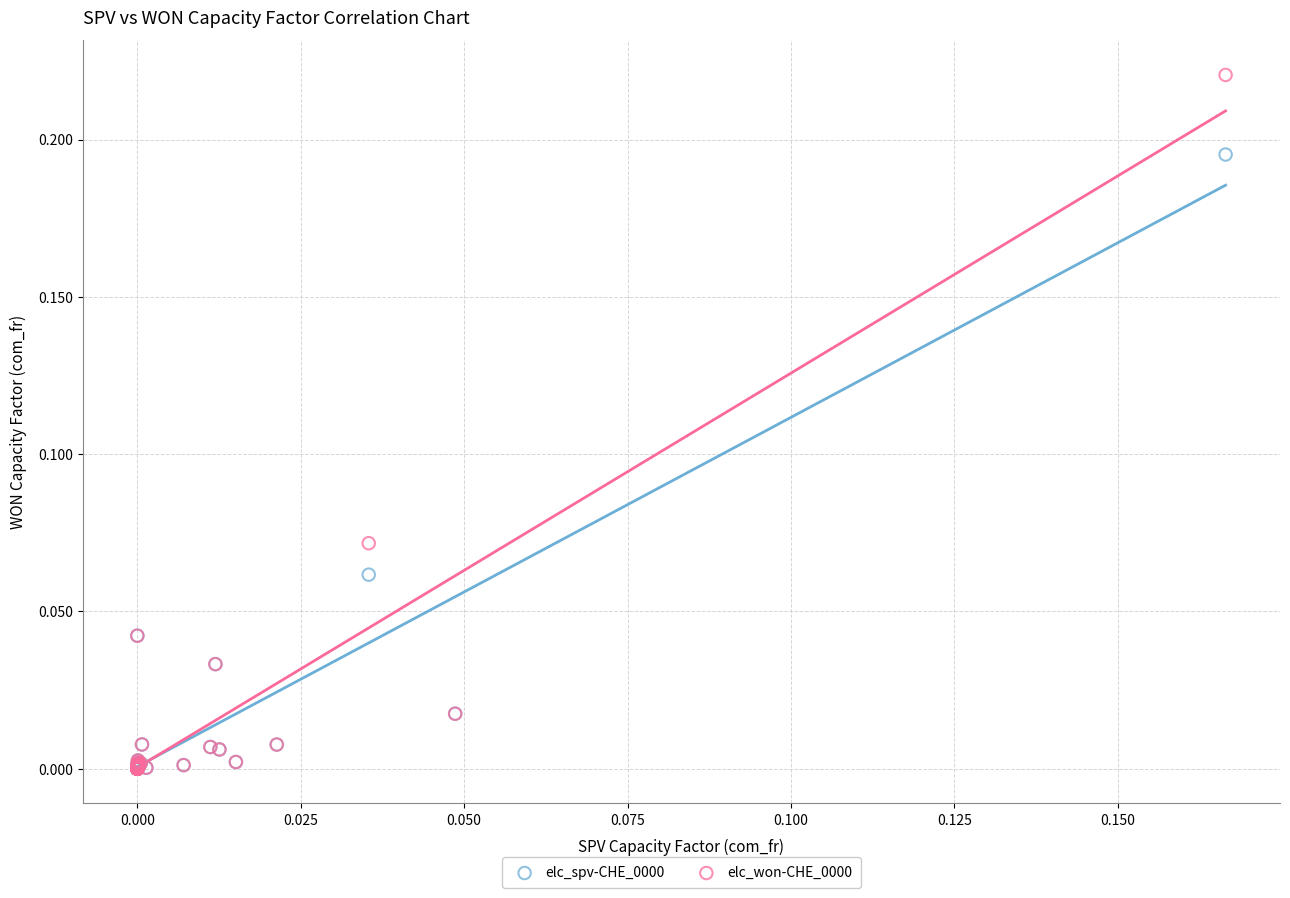

Which series contains the highest Y value?

elc_won-CHE_0000